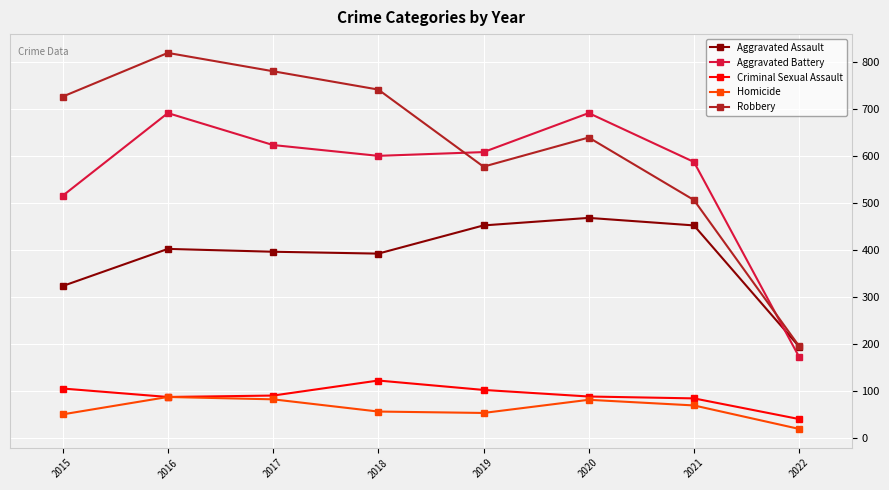

What are all the series names shown in the legend?

Aggravated Assault, Aggravated Battery, Criminal Sexual Assault, Homicide, Robbery